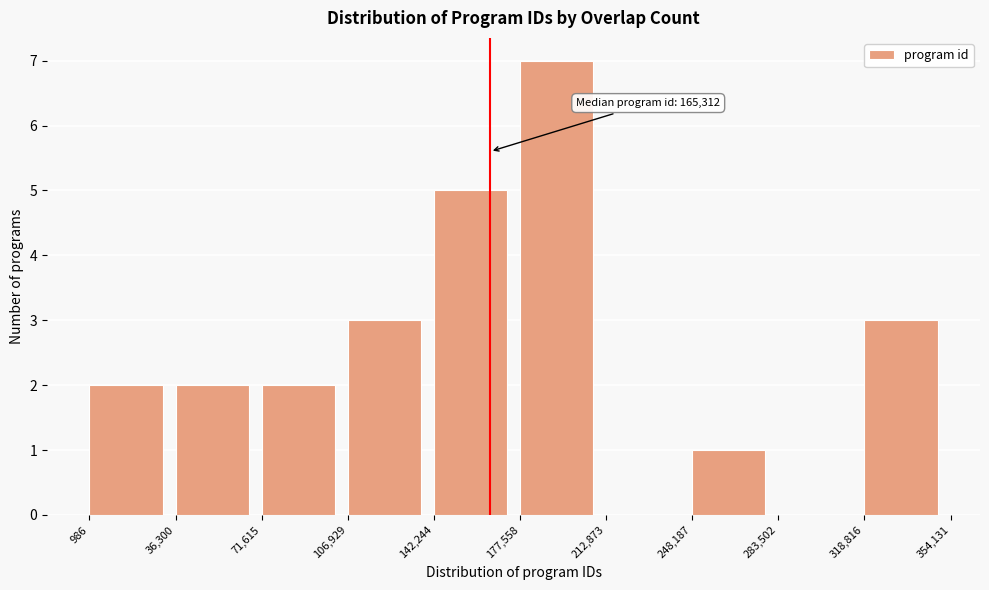

Over which range of the x-axis is the bar tallest?

177,558 to 212,873